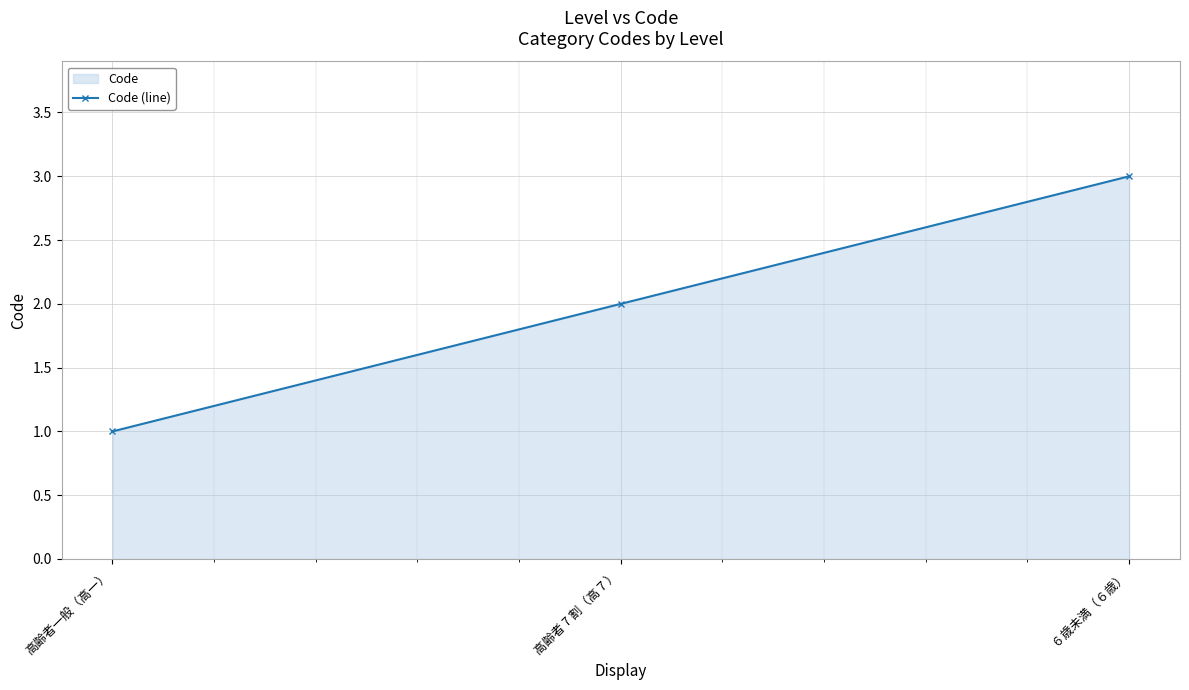

The value at ６歳未満（６歳） is 5. True or false?

False